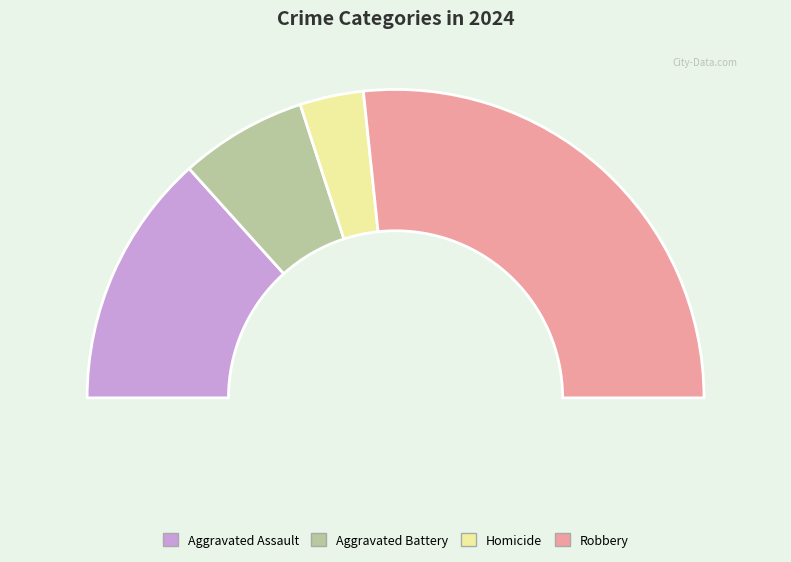

Approximately how many times larger is the value at Aggravated Battery compared to Robbery?

0.2